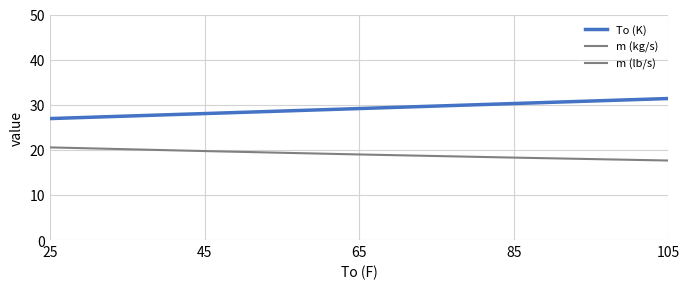

What is the value of the To (K) point at the 1st from the left?

26.9